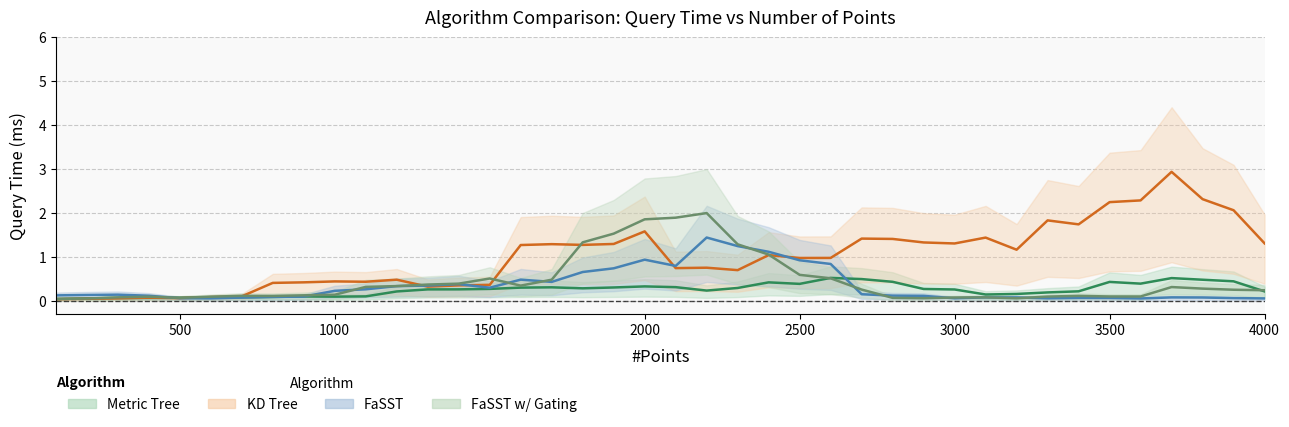

Where is the first local maximum for Metric Tree?

200